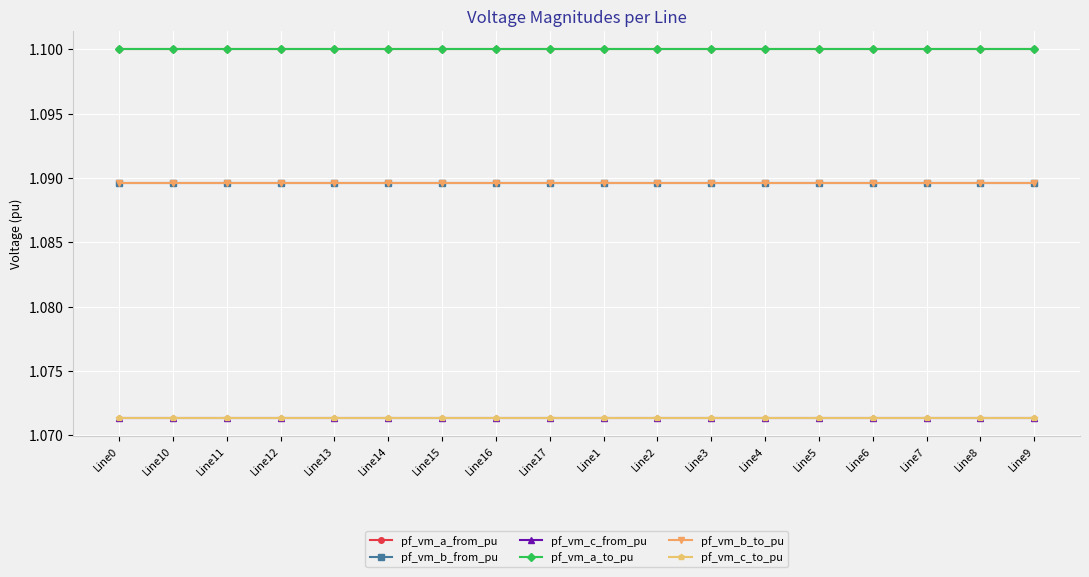

Does the chart have visible grid lines?

Yes